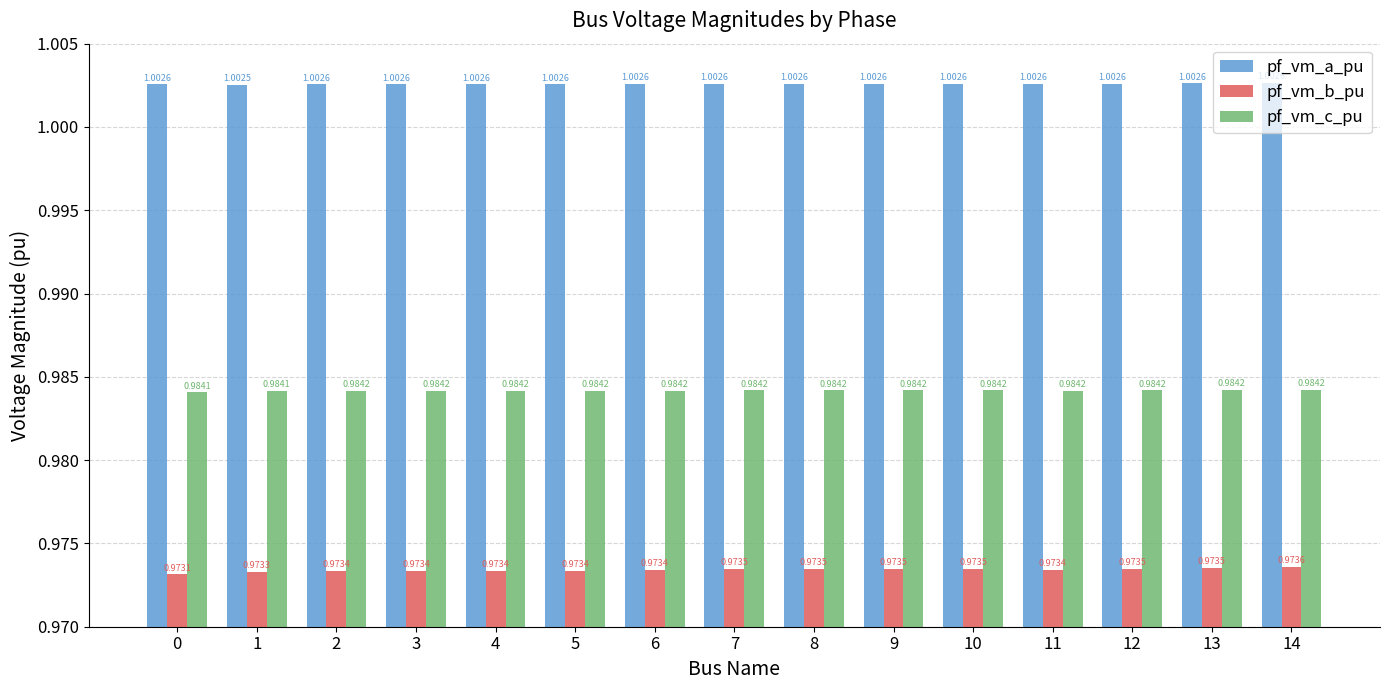

How many categories are shown in the chart?

15